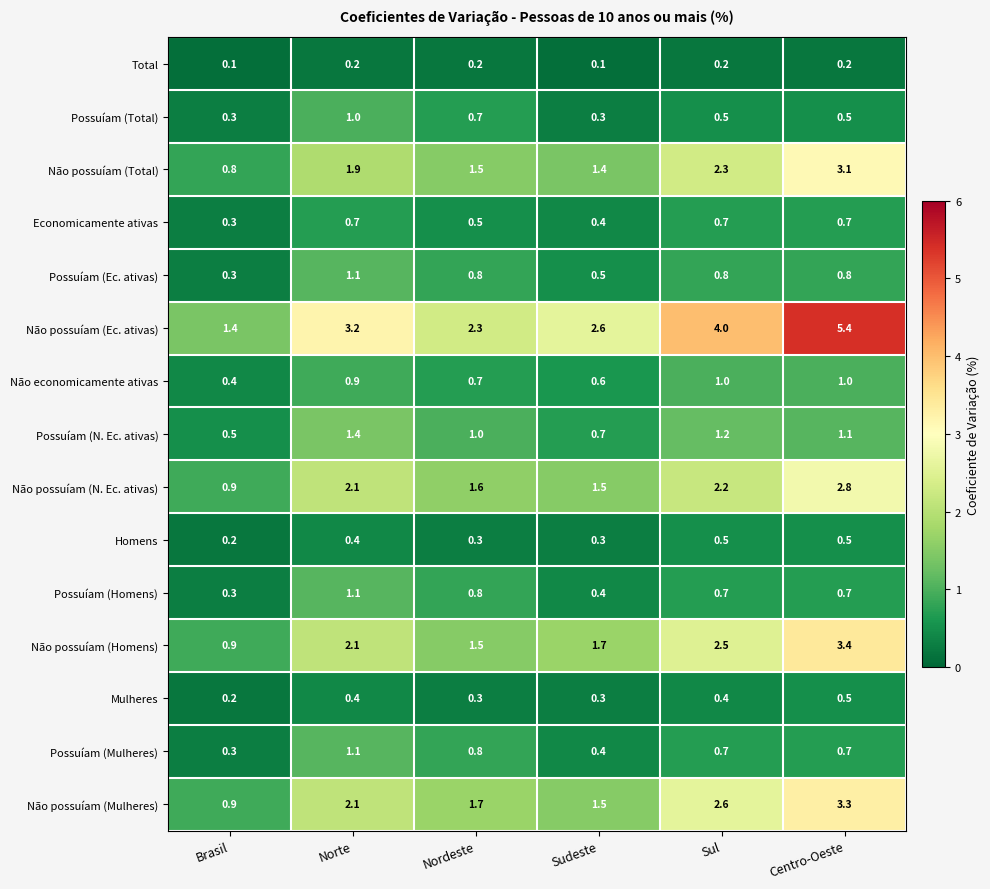

Between Brasil and Nordeste, which series saw the biggest shift?

Não possuíam (Ec. ativas)